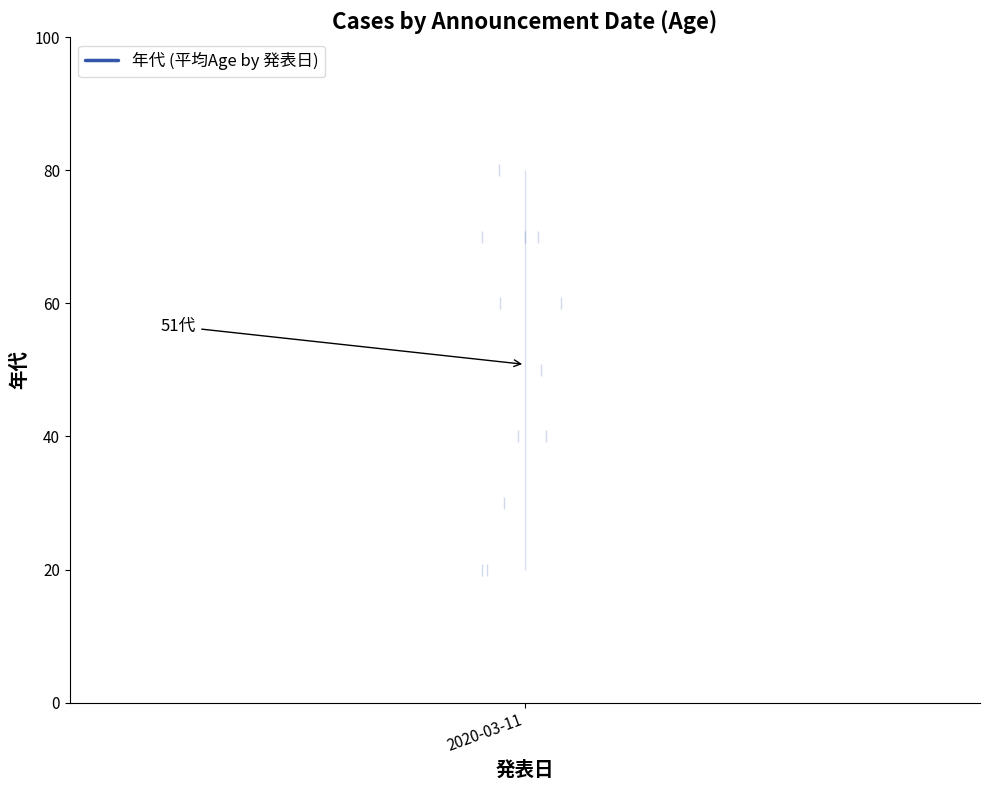

True or false: the data shows 70 at 2020-03-11.

True